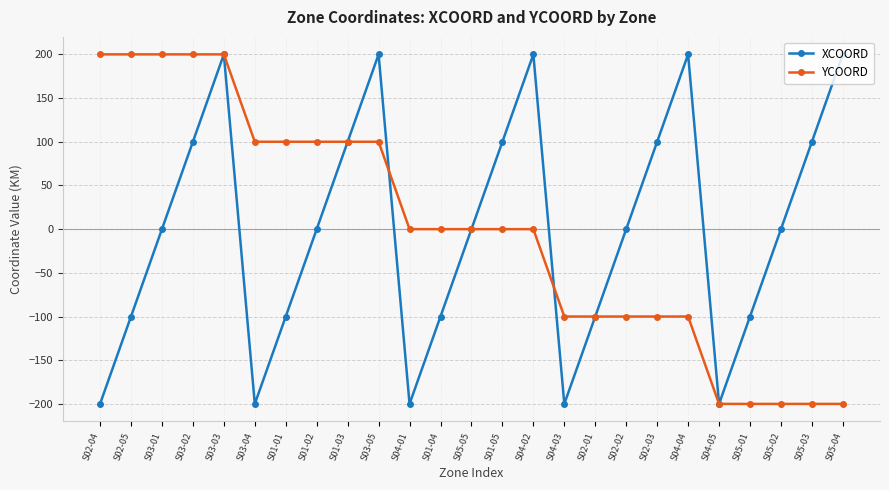

Which series changed the most between S02-01 and S04-04?

XCOORD